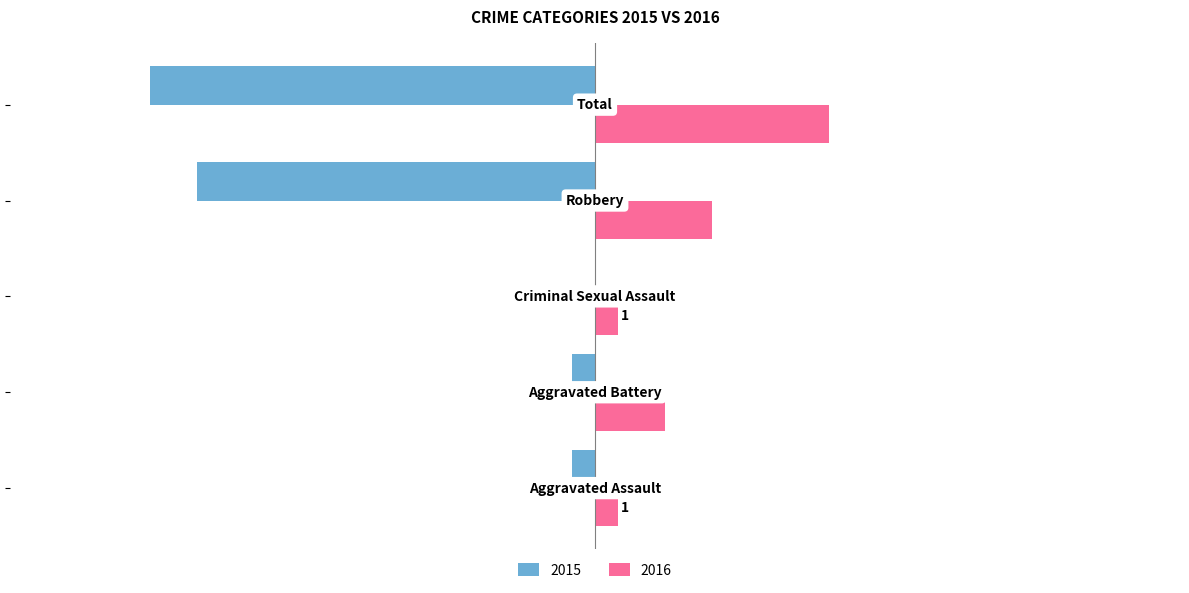

What are all the series names shown in the legend?

2015, 2016